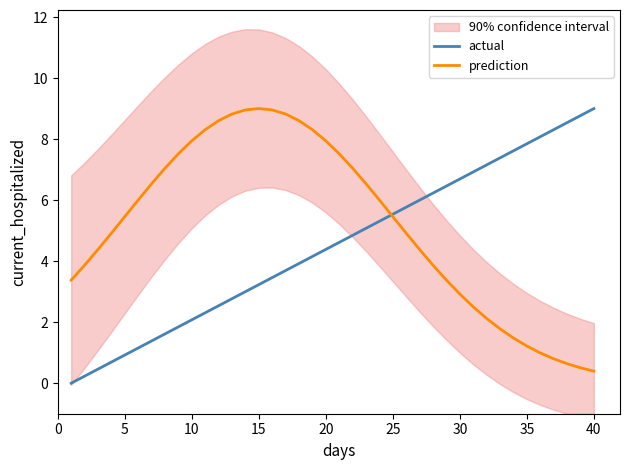

How many intersections are there between actual and prediction?

1